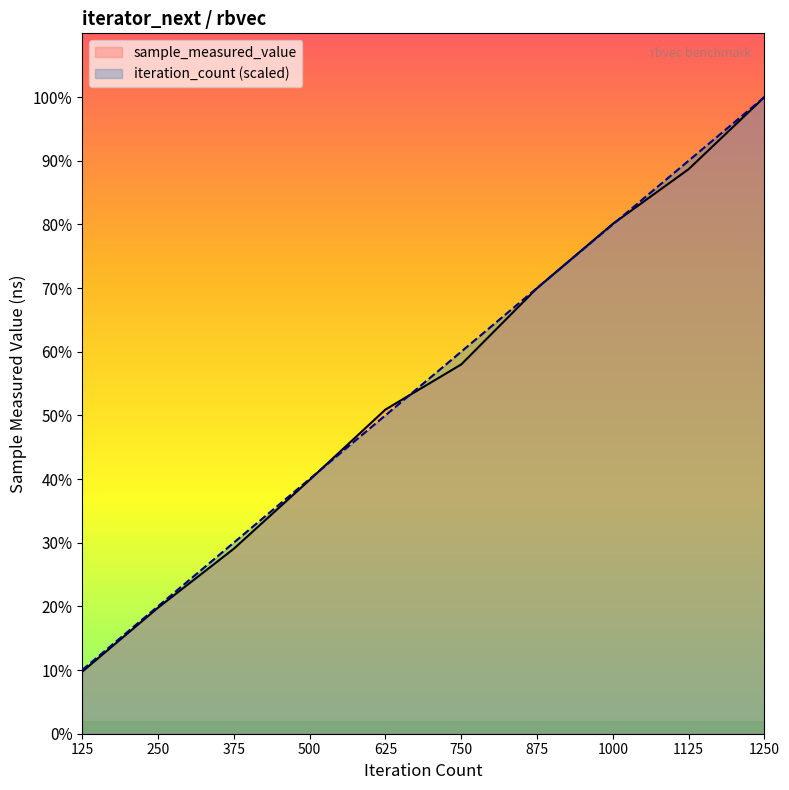

Reading left to right, transcribe all the data shown in this chart.

sample_measured_value: 125=49679785.0	250=100938846.0	375=148217829.0	500=203385680.0	625=259770859.0	750=295945624.0	875=357080671.0	1000=408624093.0	1125=452460796.0	1250=510265051.0
iteration_count: 125=51026505.1	250=102053010.2	375=153079515.3	500=204106020.4	625=255132525.5	750=306159030.6	875=357185535.7	1000=408212040.8	1125=459238545.9	1250=510265051.0